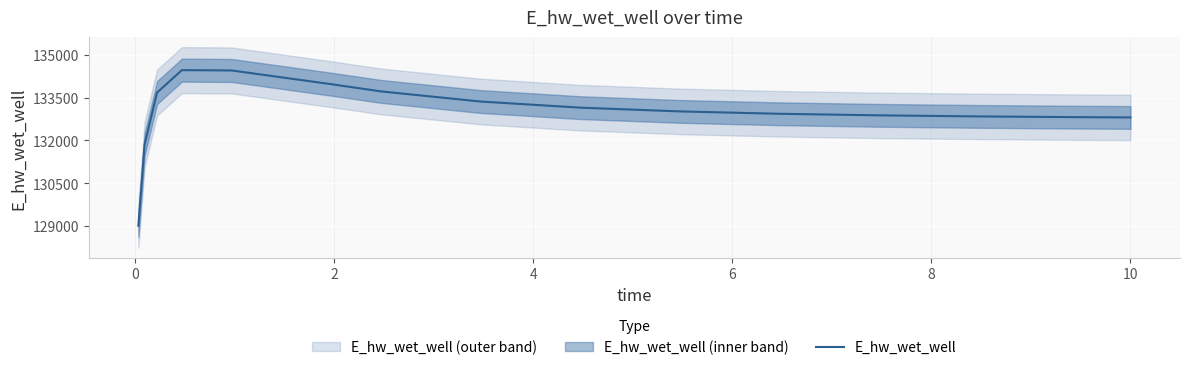

What is the minimum value for E_hw_wet_well?

129009.7